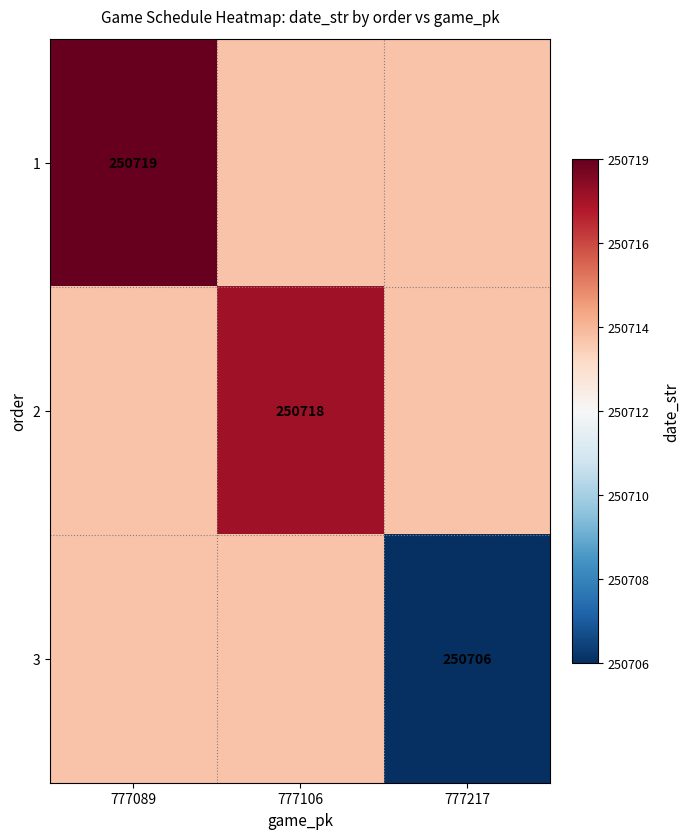

What is the maximum value for 1?

250719.0